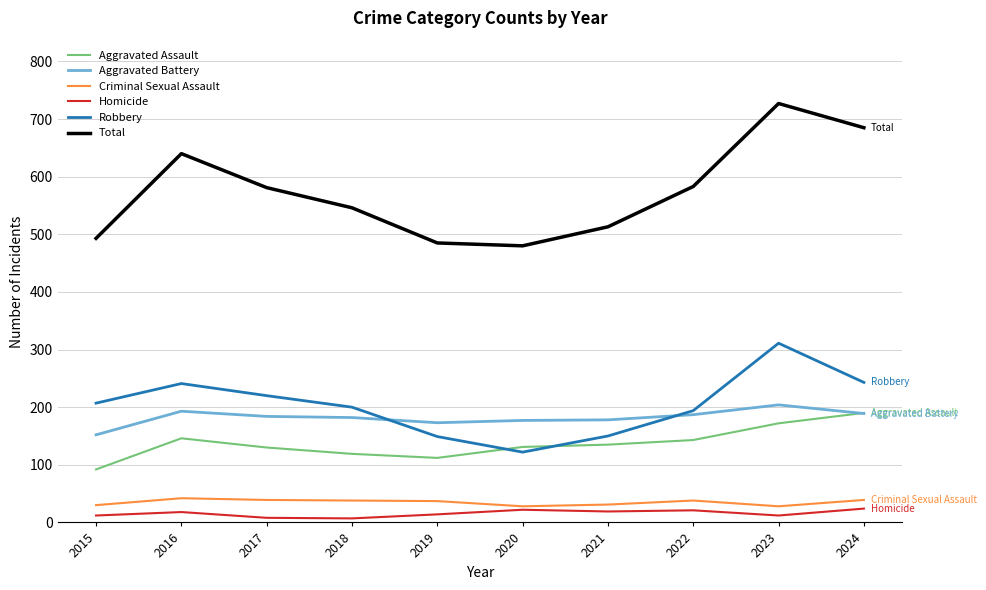

Which series has the widest spread of values?

Total